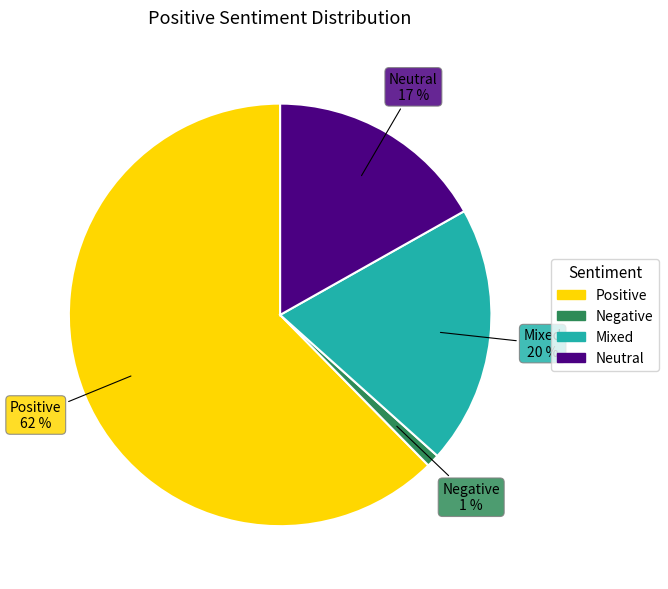

Is the sum of Neutral and Mixed greater than half?

No